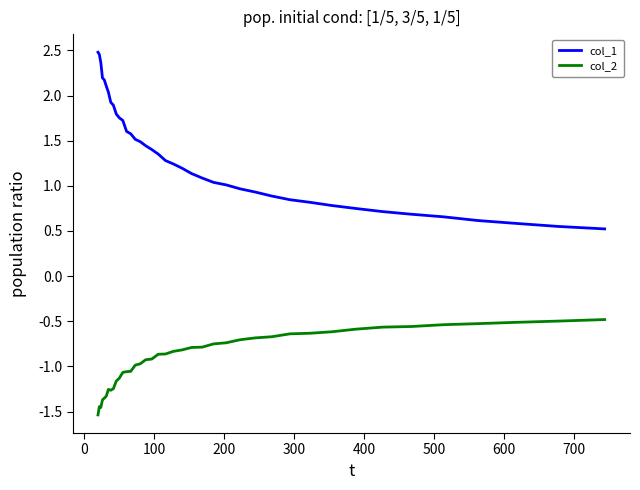

What are all the series names shown in the legend?

col_1, col_2